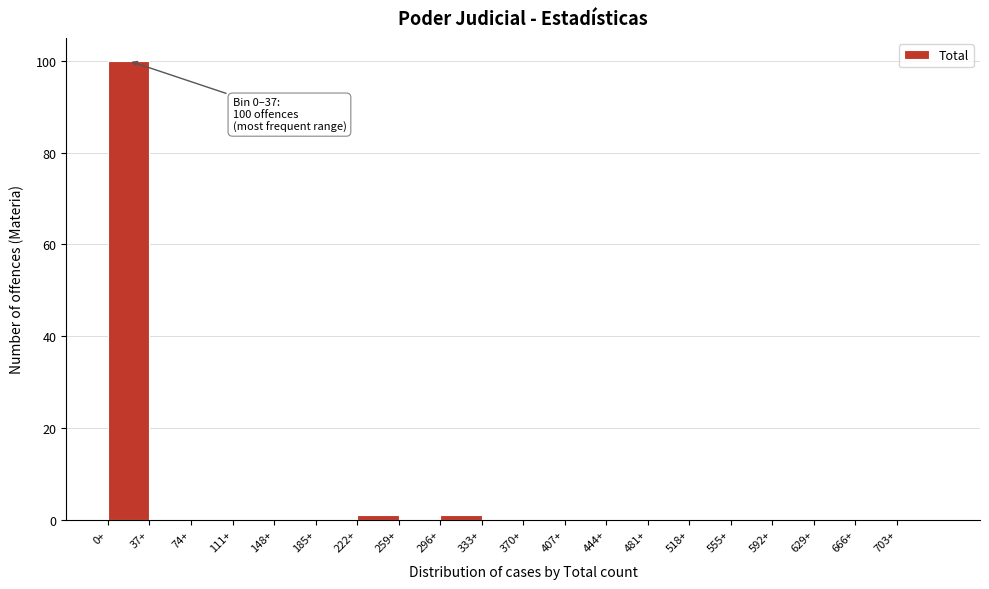

Over which range of the x-axis is the bar tallest?

0 to 37